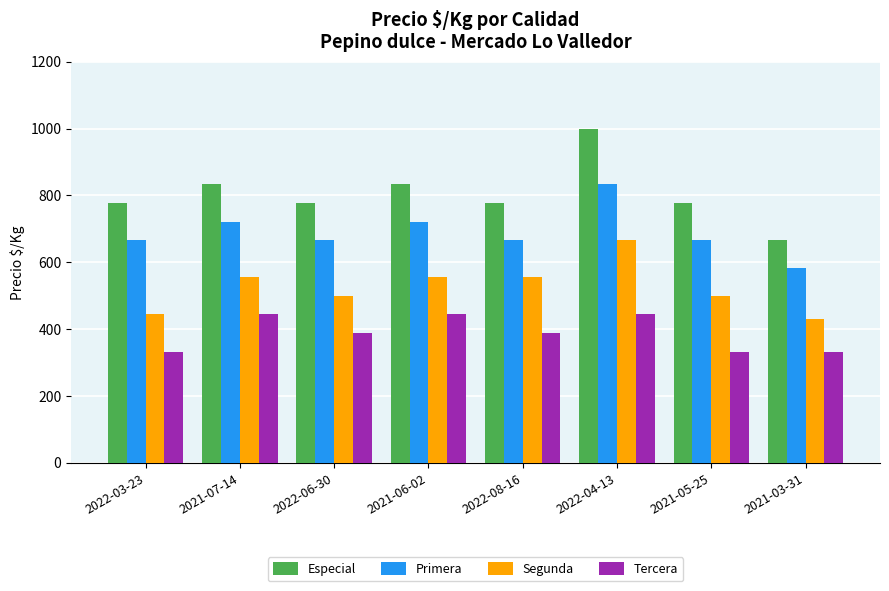

What is the lowest value of the Tercera series?

333